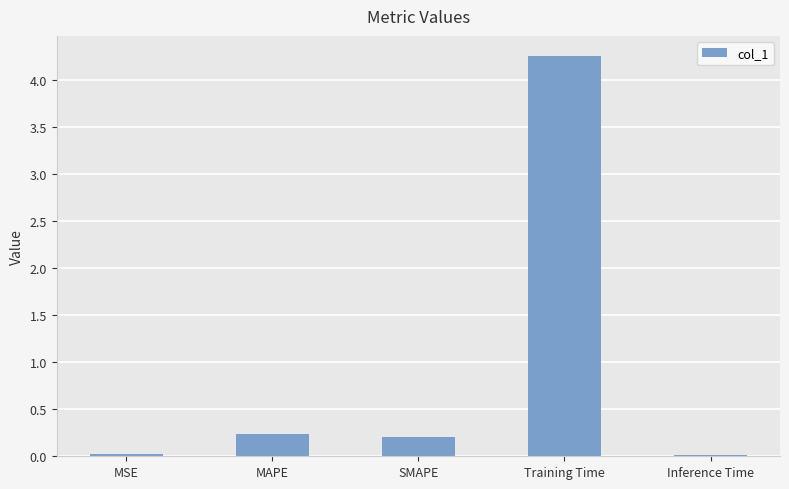

What is the label of the 3rd bar from the right?

SMAPE